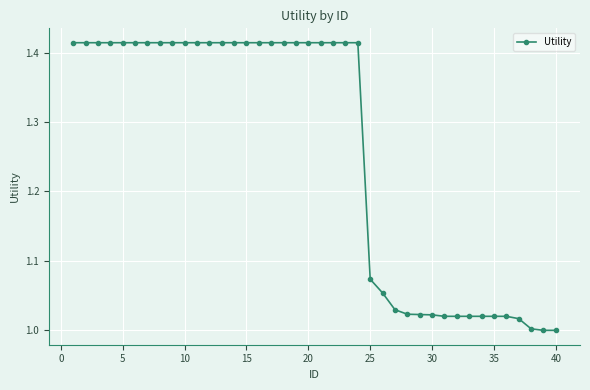

How many data points does each series have?

40